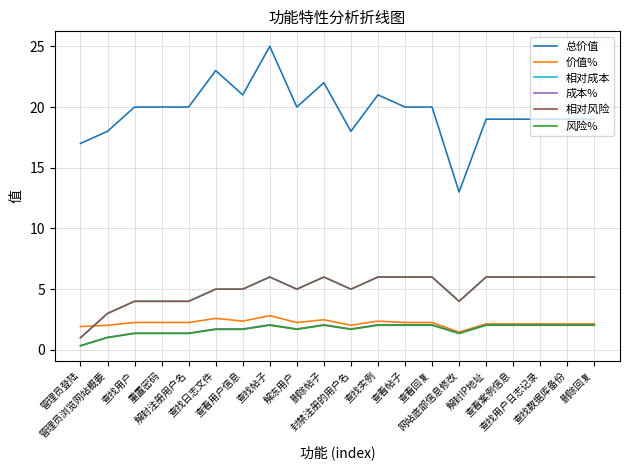

Does the chart display data point markers on the line(s)?

No